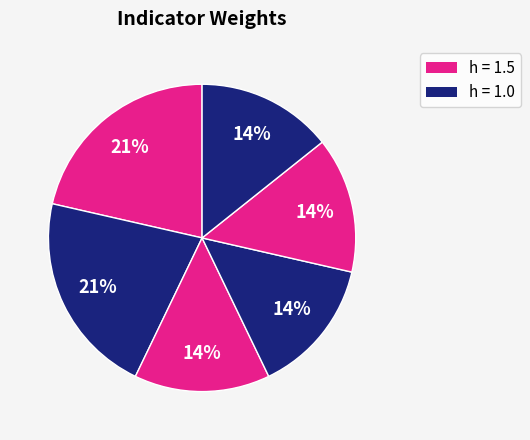

How many slices are in this pie chart?

6